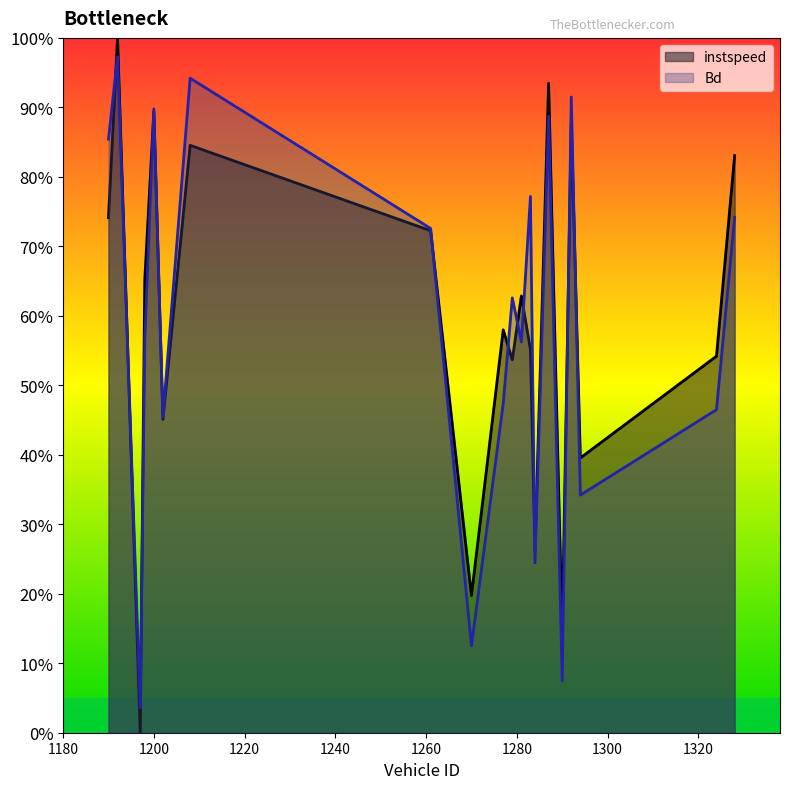

How many interior local valleys does the Bd series have?

7